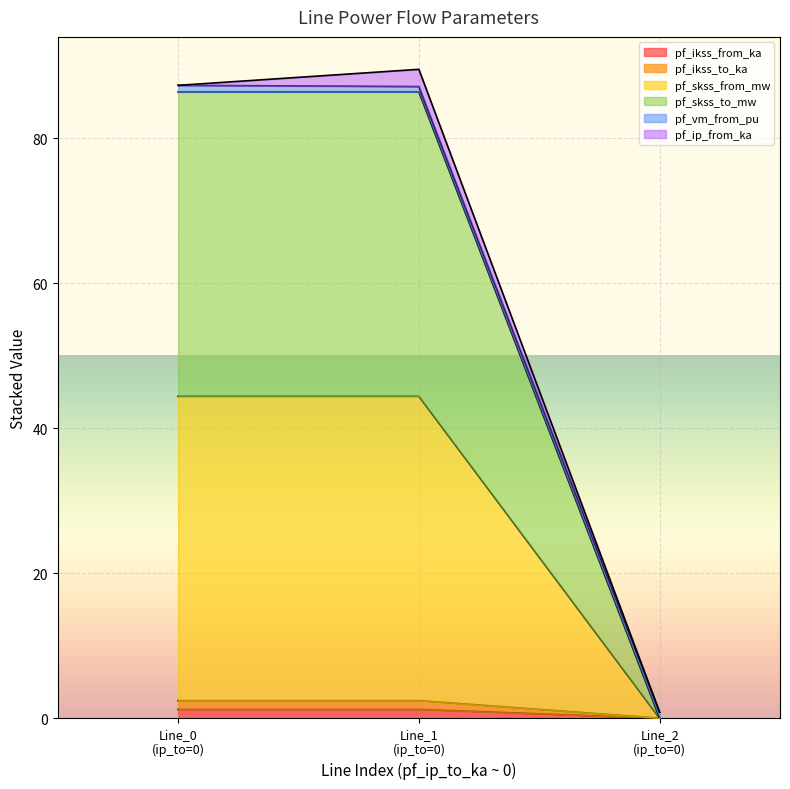

How many lines are shown in the chart?

6